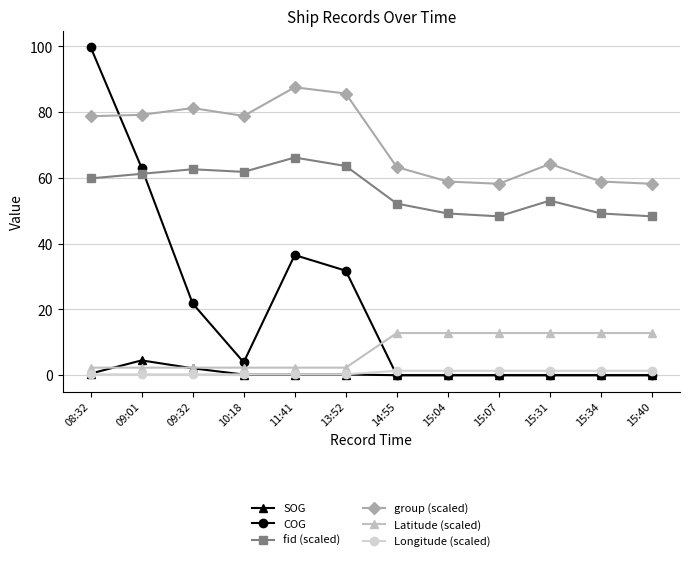

What is the greatest value displayed?

99.8